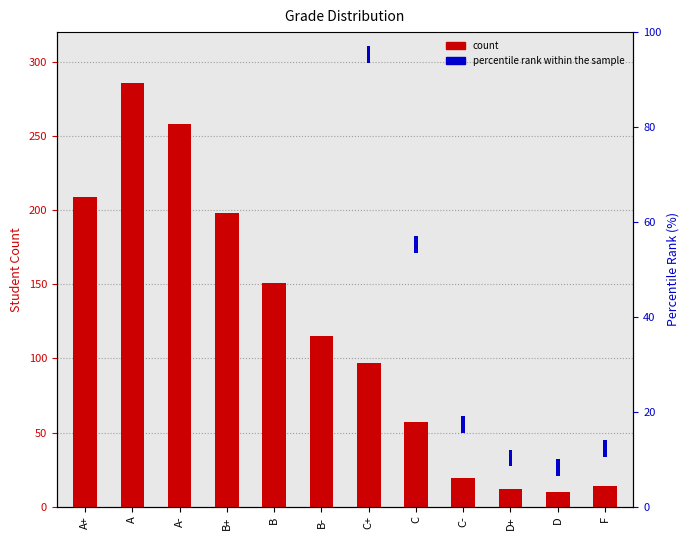

Which series has the largest range (max minus min)?

count